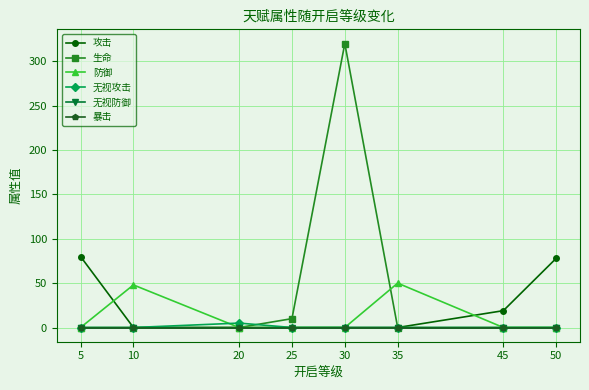

Is this an area chart (filled region under the line)?

No